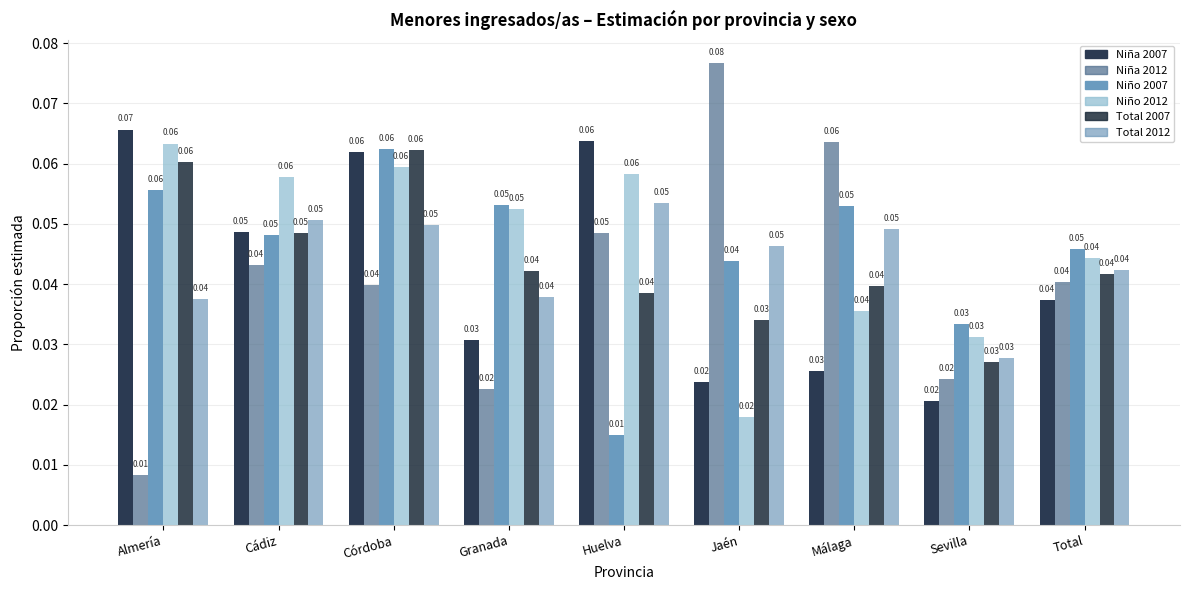

The value of Total 2012 at Cádiz is 0.1. True or false?

True